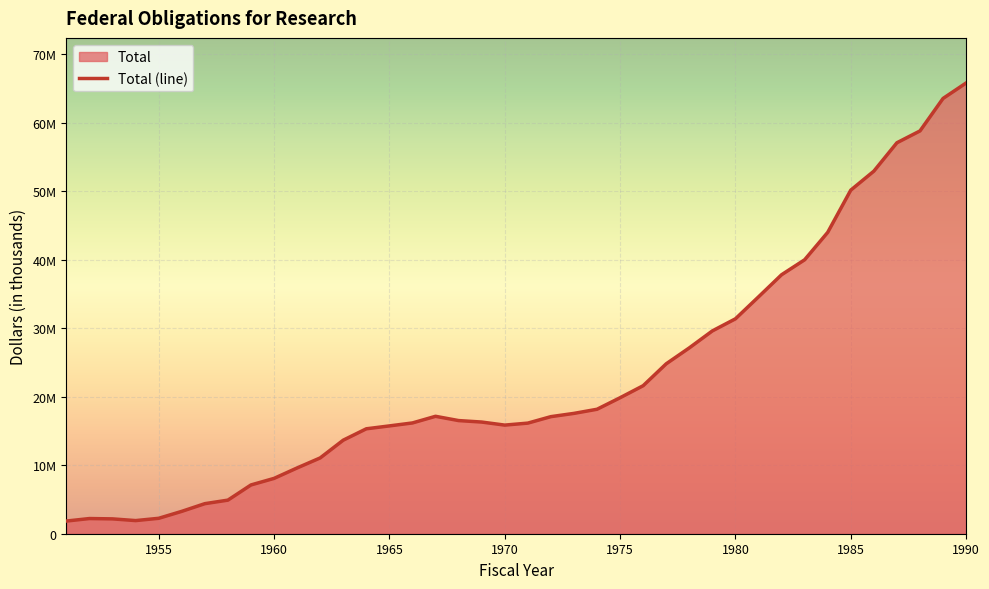

What is the sum of all values?

913942815